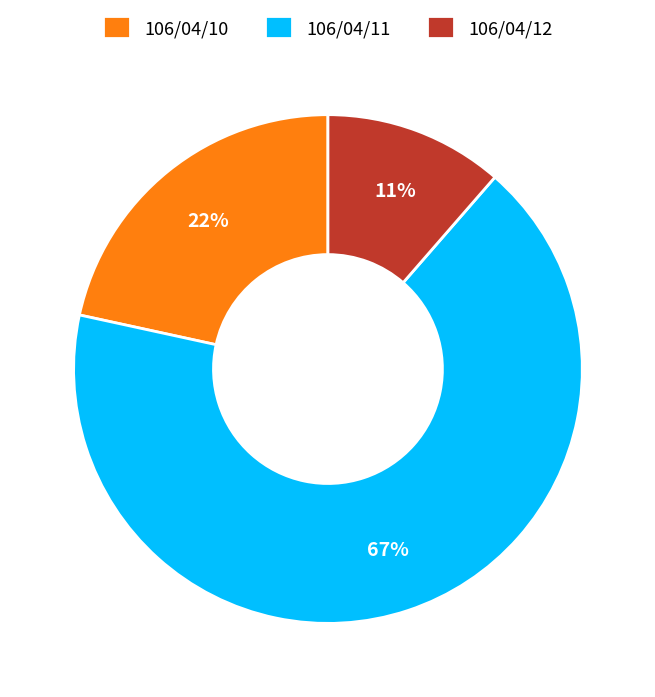

Which has a higher value, 106/04/12 or 106/04/11?

106/04/11